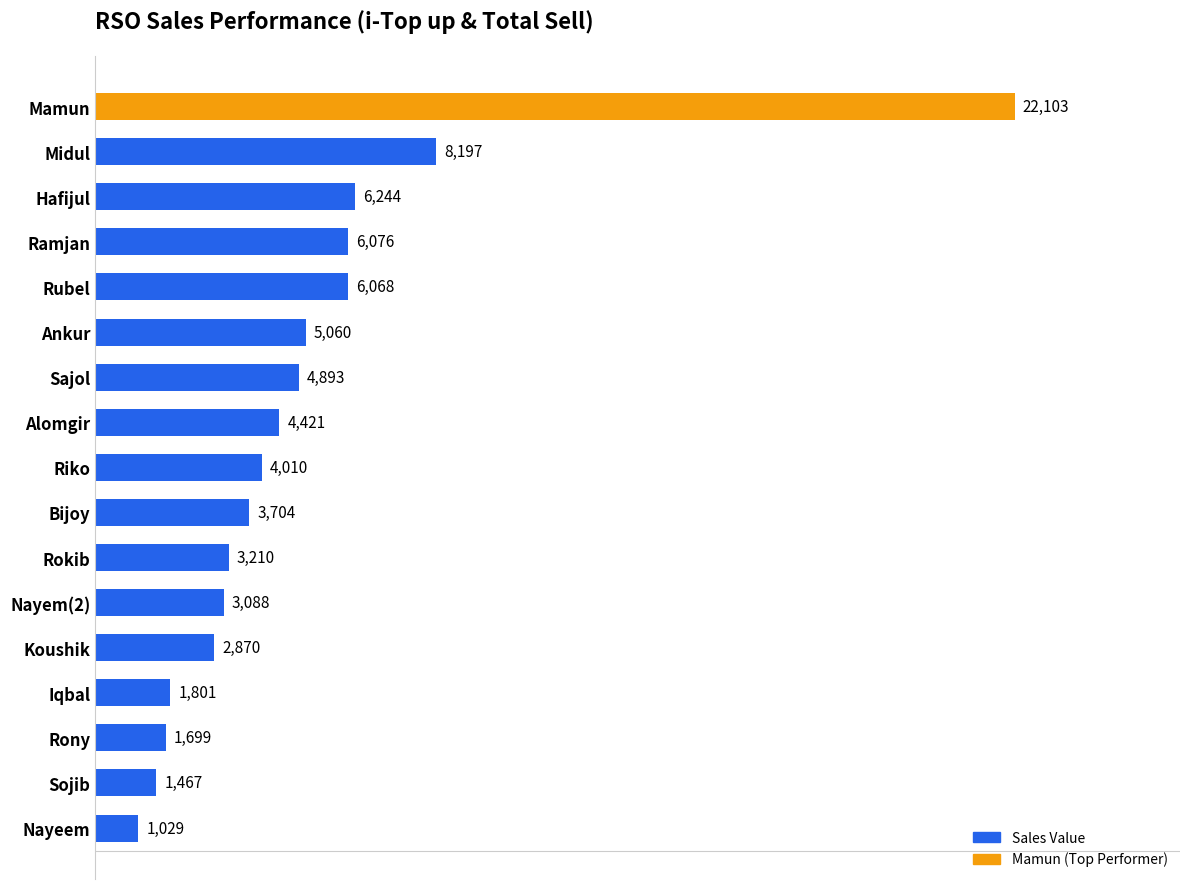

At which label is the value closest to 11566?

Midul